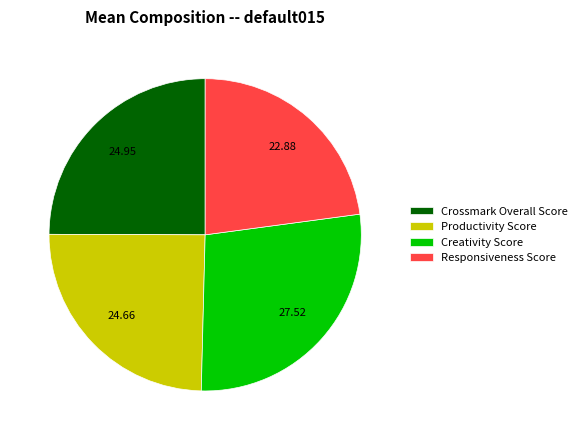

Do Responsiveness Score and Crossmark Overall Score together represent more than half of the pie?

No